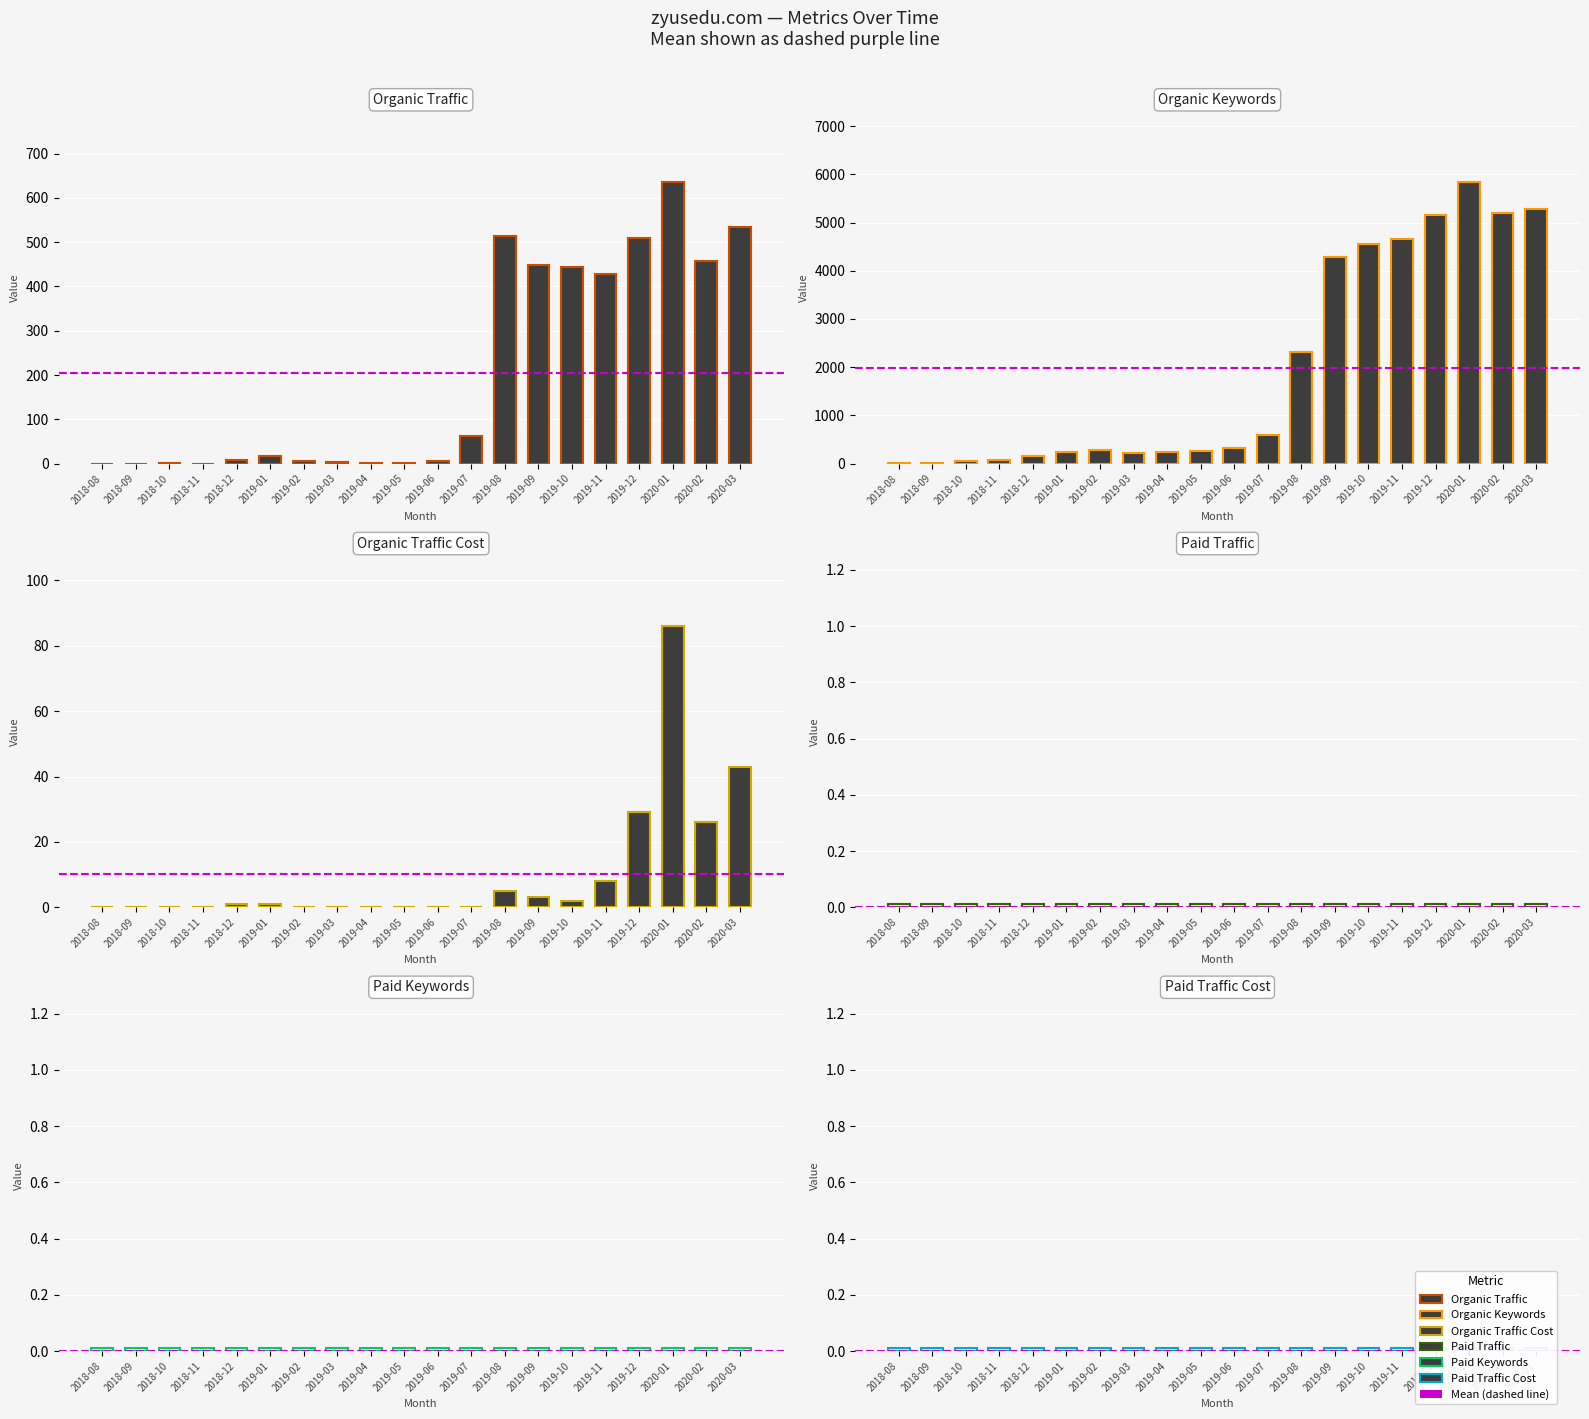

How many bars are there in each group?

6